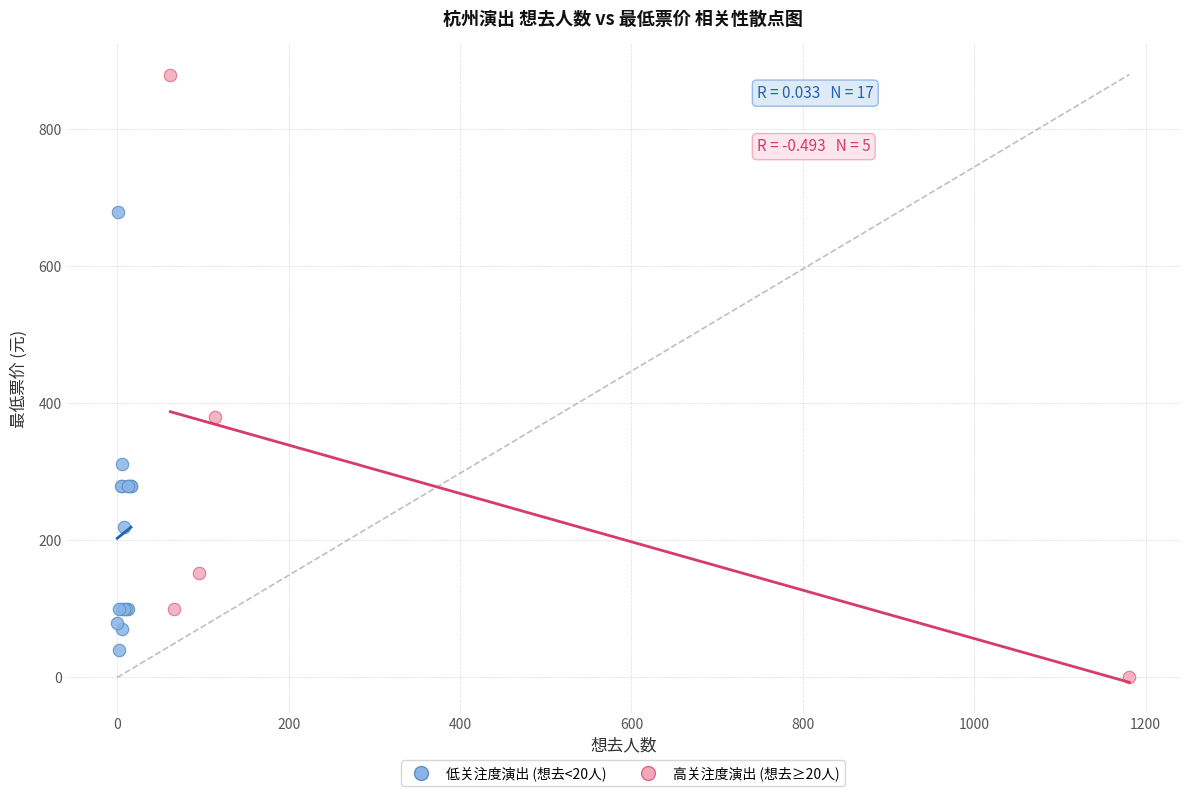

Which series has the widest spread of Y values?

高关注度演出 (想去≥20人)